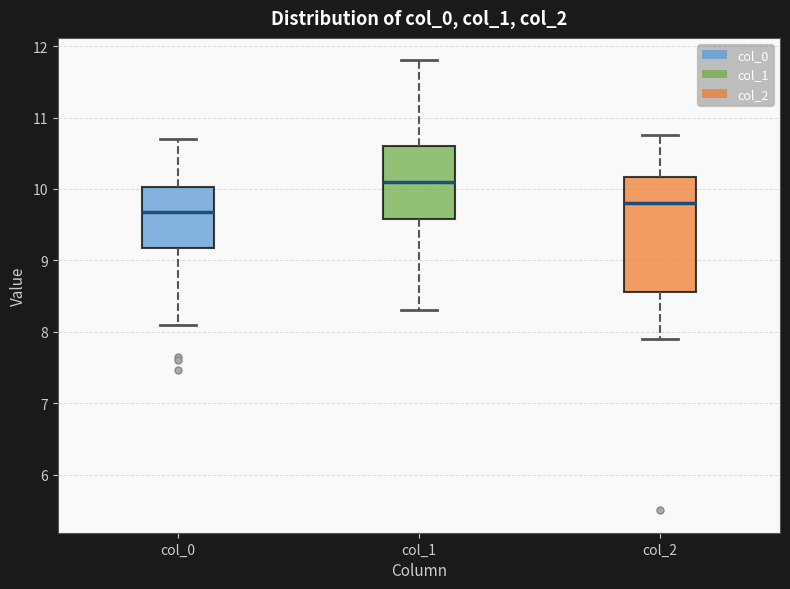

Reading left to right, transcribe this box plot: for each box, give where its median line is, the range the box spans, and where its two whiskers end, as read against the y-axis. The values are not printed on the chart, so give them approximately, as read against the axis.

col_0: median 9.7, box 9.2 to 10.0, whiskers 8.1 to 10.7
col_1: median 10.1, box 9.6 to 10.6, whiskers 8.3 to 11.8
col_2: median 9.8, box 8.6 to 10.2, whiskers 7.9 to 10.8